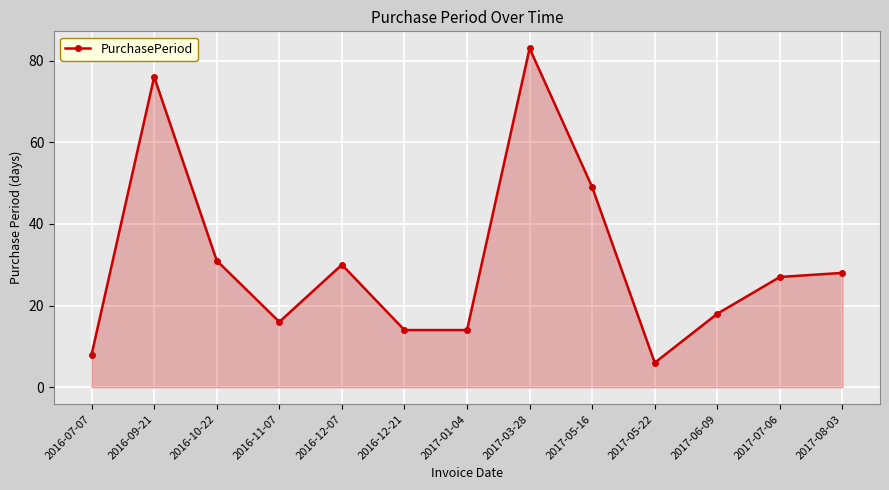

What is the greatest value displayed?

83